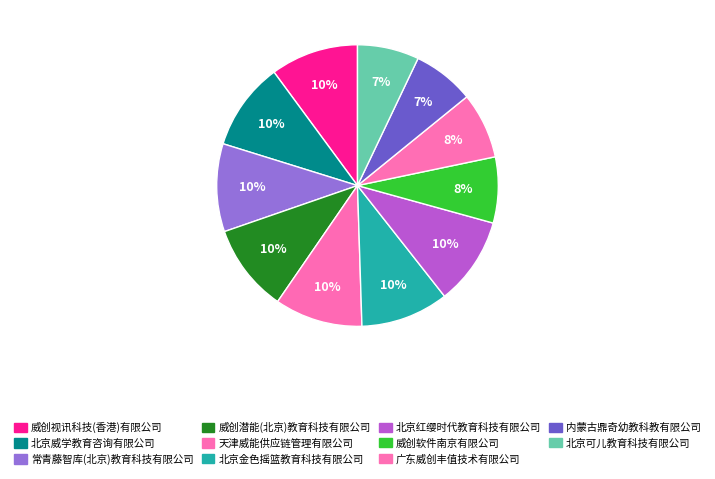

How many segments does this pie chart have?

11